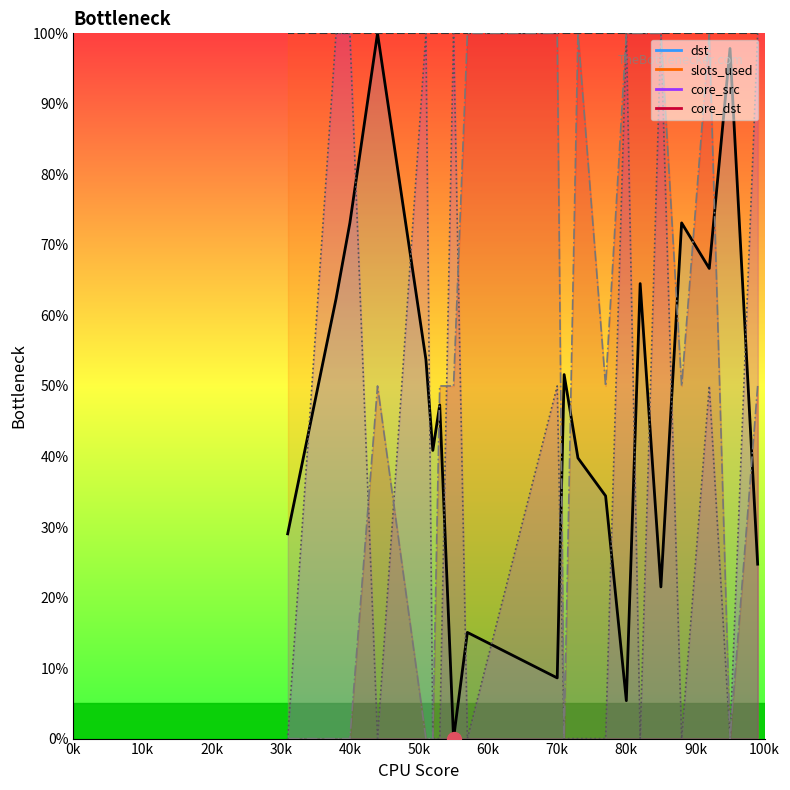

Which series has the widest spread of Y values?

dst